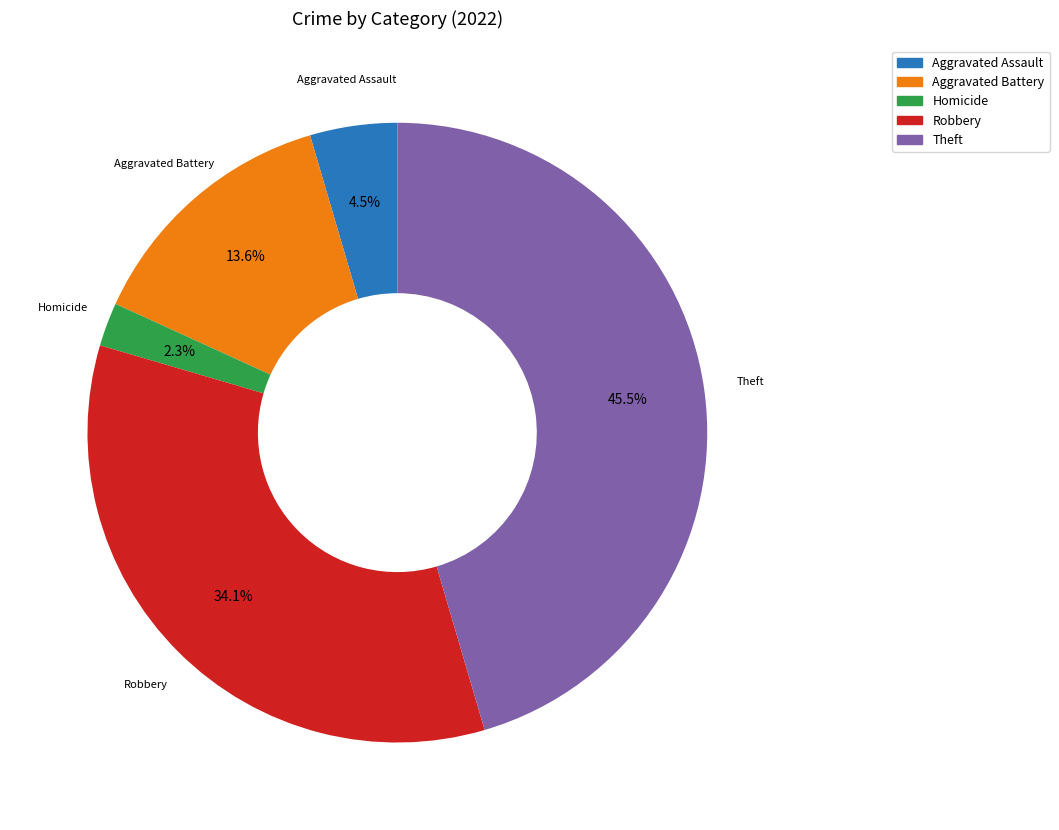

Does any single category account for the majority?

No